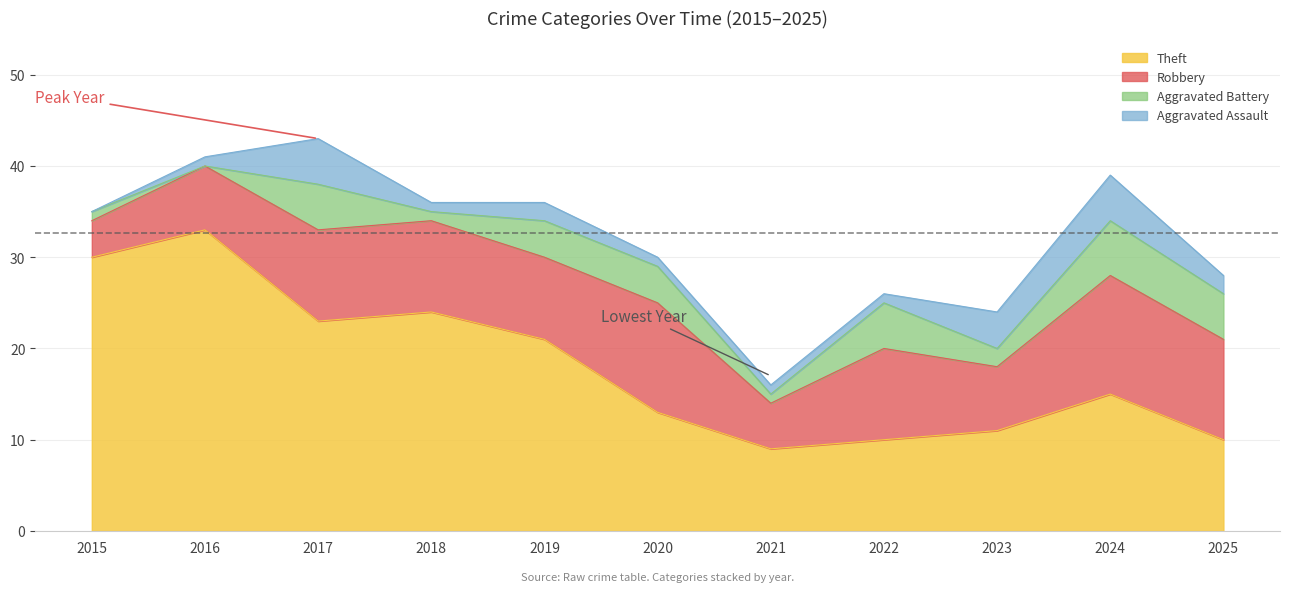

True or false: Robbery and Aggravated Assault cross at least once.

False